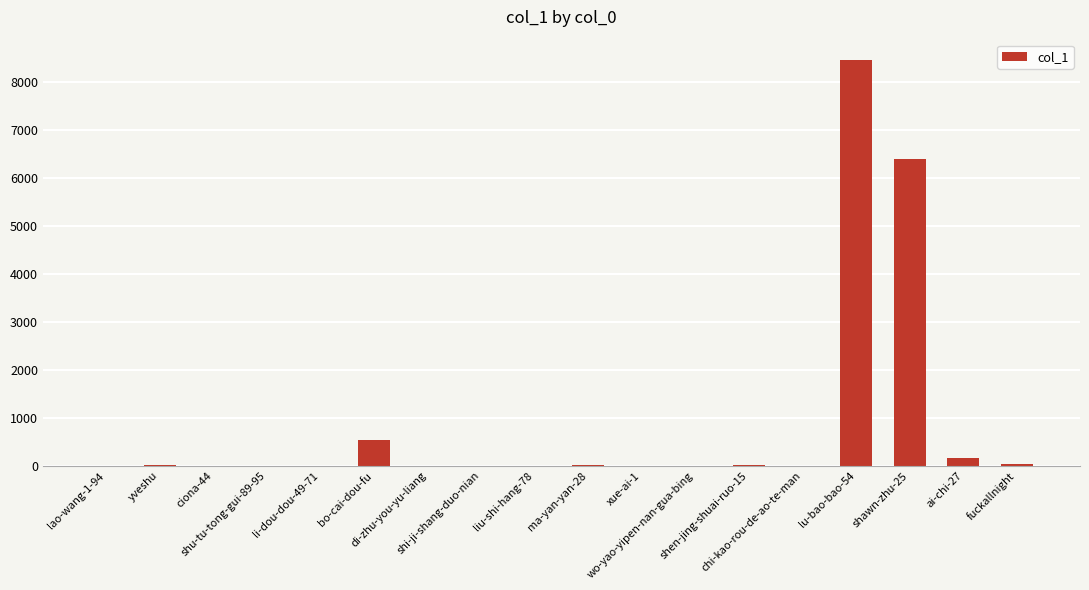

At which category does the chart reach its peak across all series?

lu-bao-bao-54